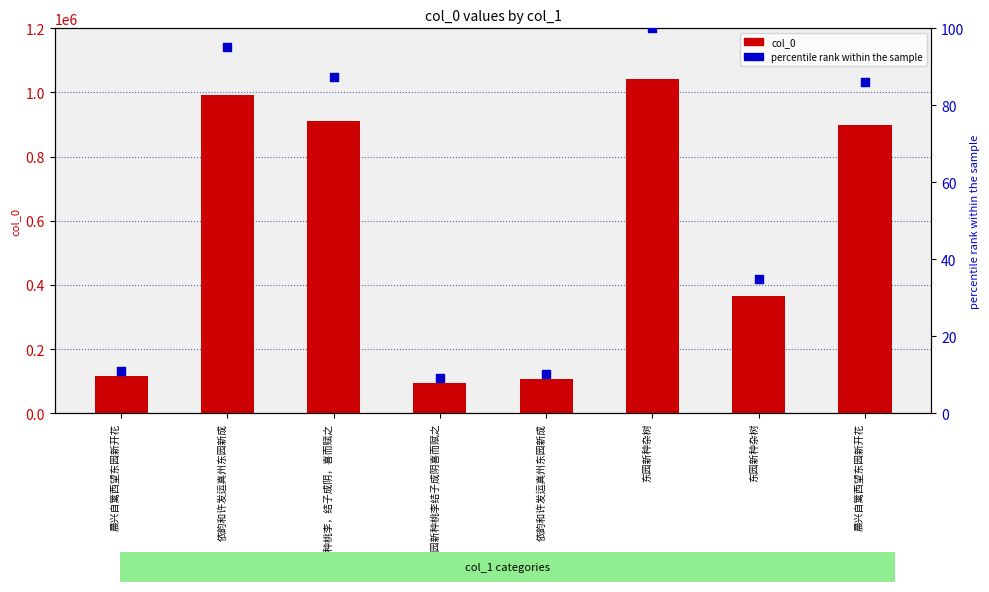

At how many categories does at least one series exceed 1789?

8